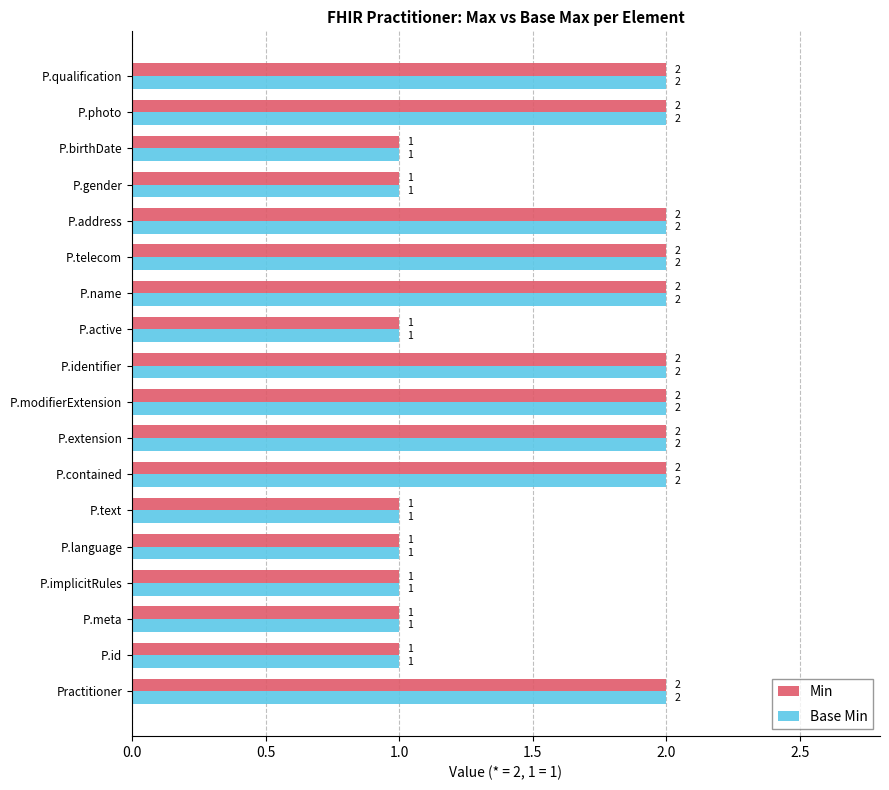

Count the Min values in the range 1 to 2.

18